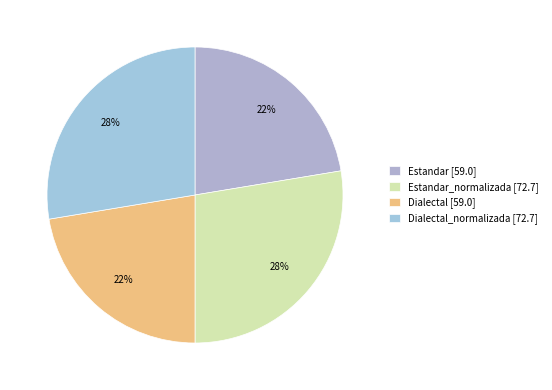

How many segments does this pie chart have?

4